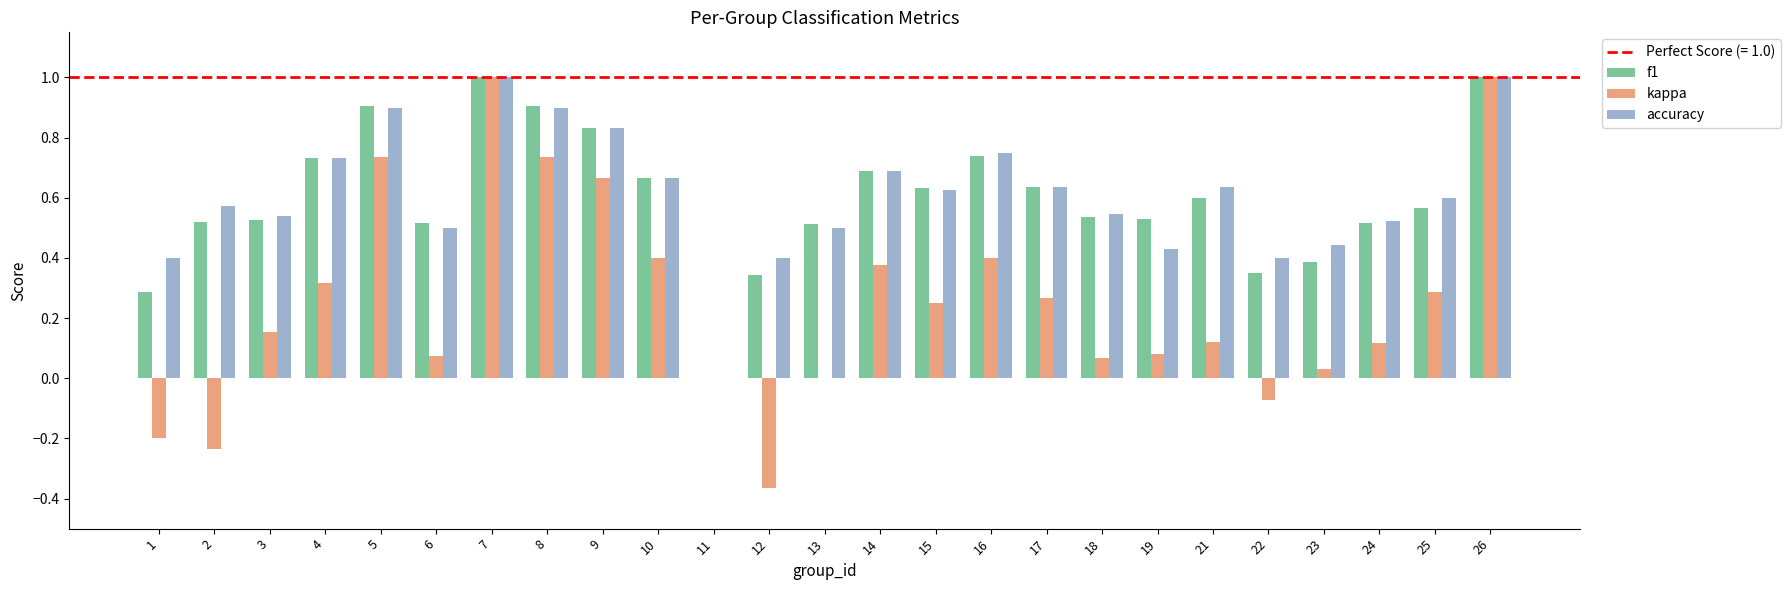

Between 11 and 19, which series saw the biggest shift?

f1